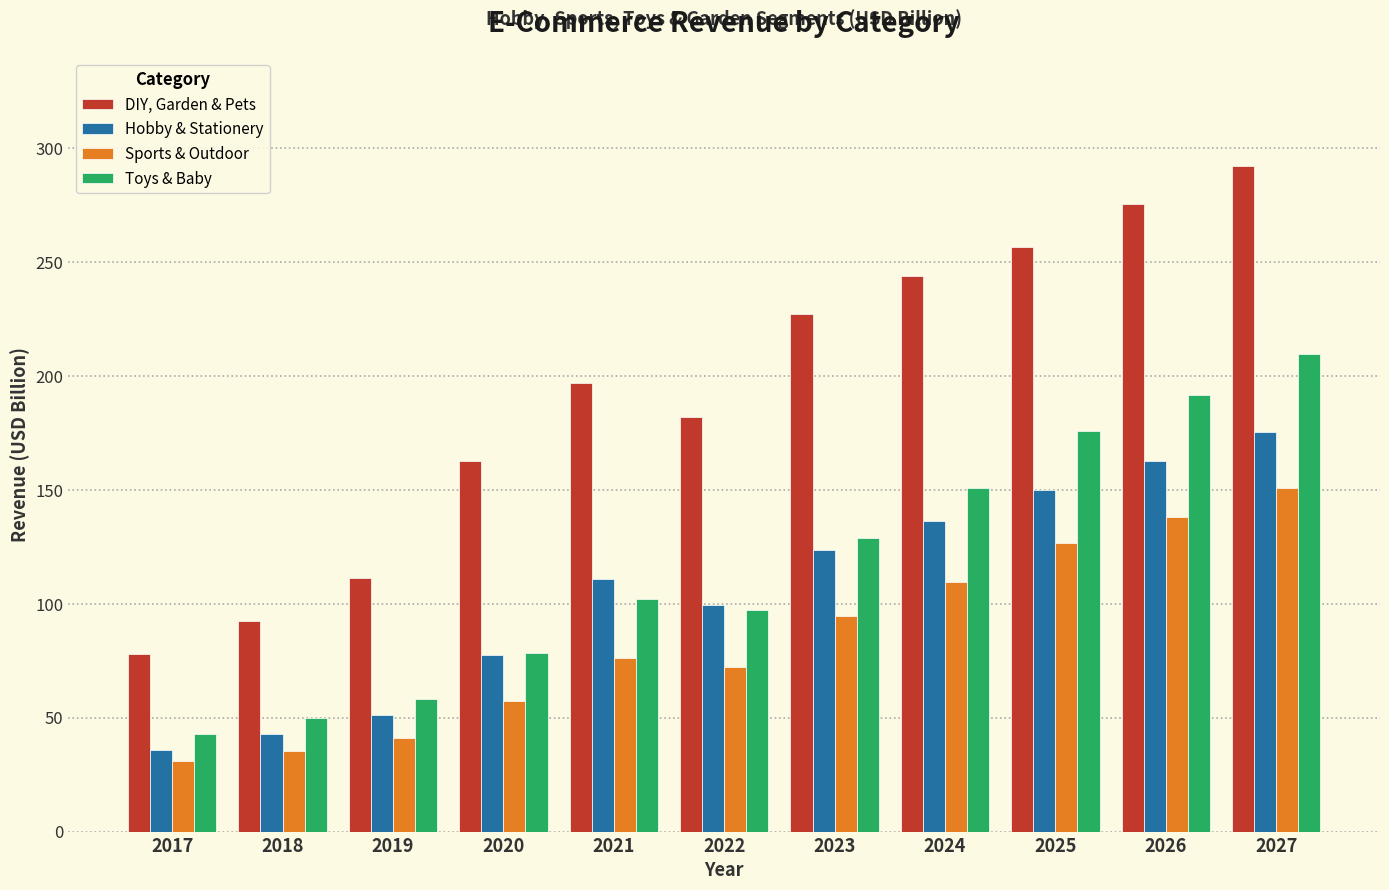

Which series has the widest spread of values?

DIY, Garden & Pets